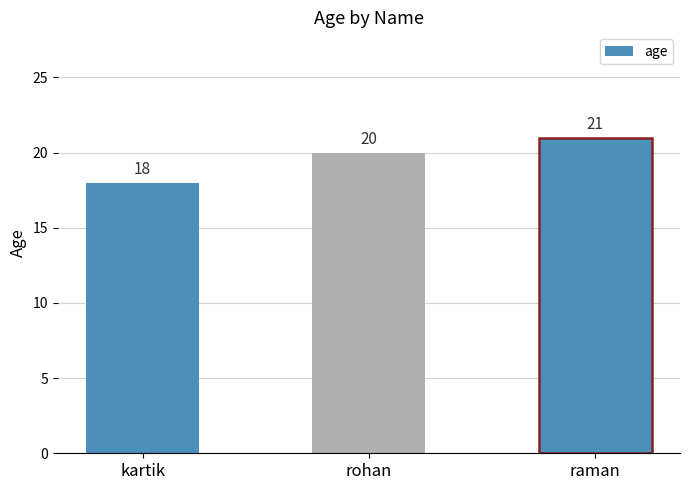

Is it true that the value at raman is 21?

True